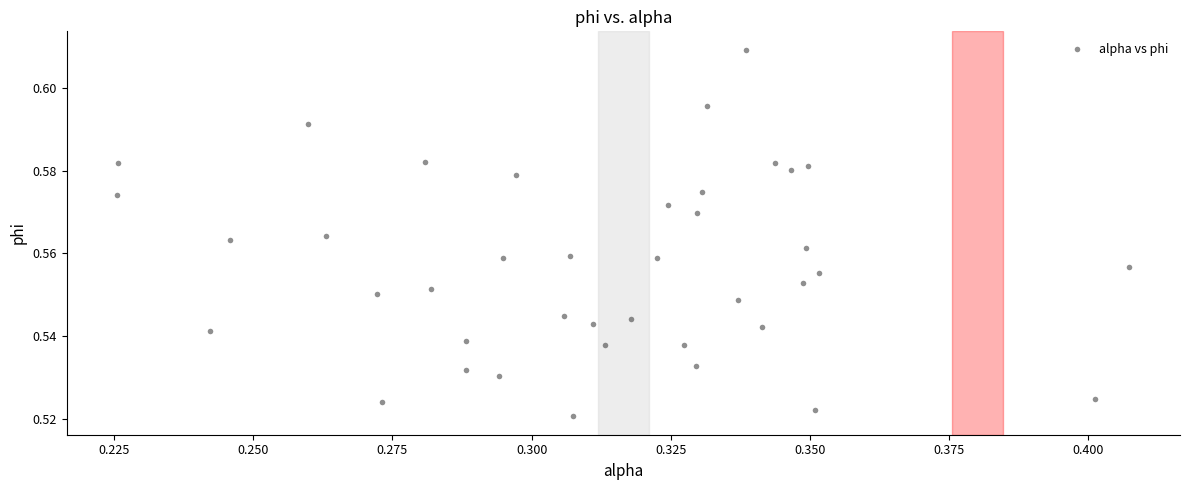

How many data points are displayed?

40